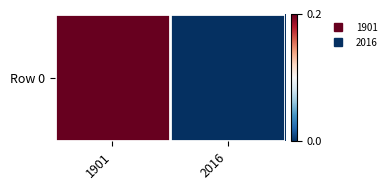

The value at 1901 is 0.2. True or false?

True